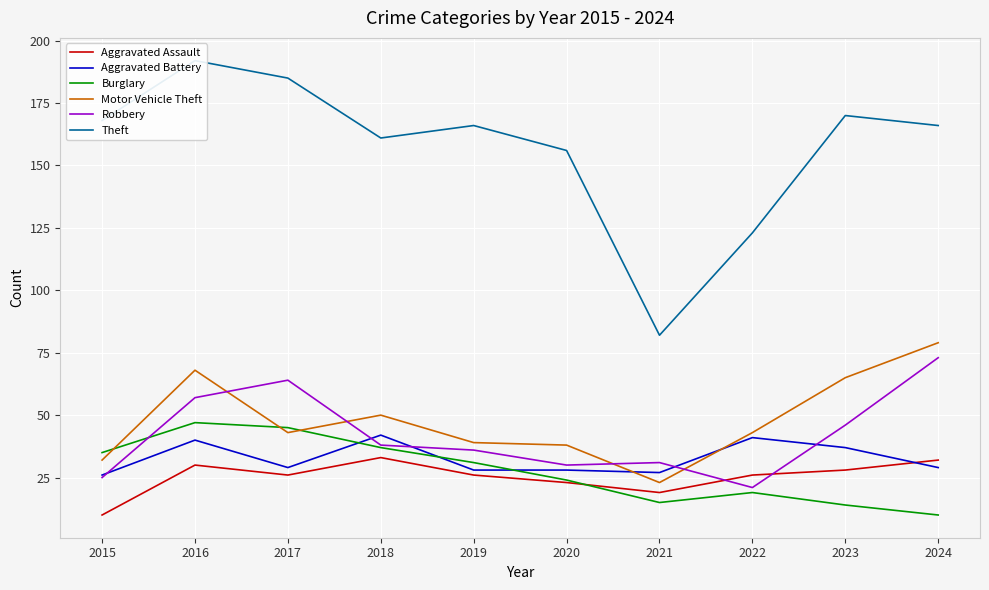

Is it true that Theft equals 208 at 2020?

False